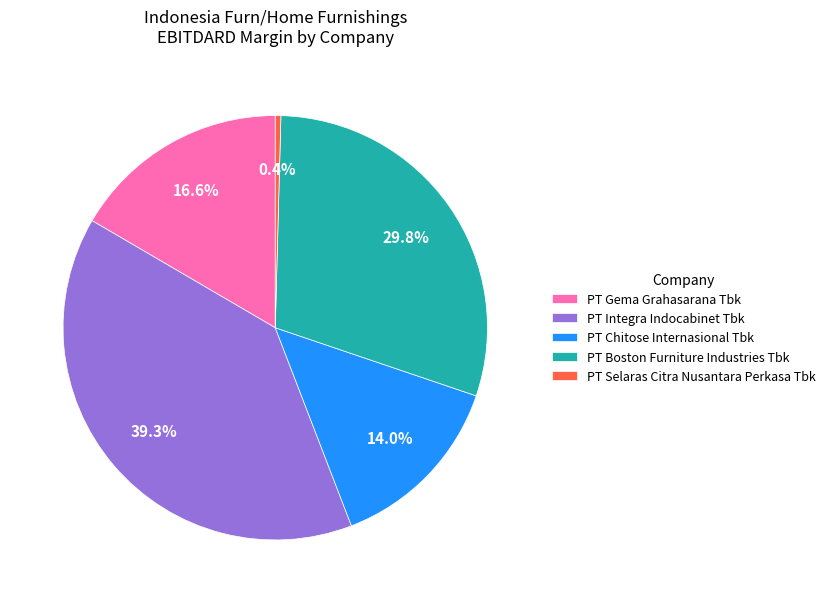

Is it true that PT Chitose Internasional Tbk is 1% of the pie?

False